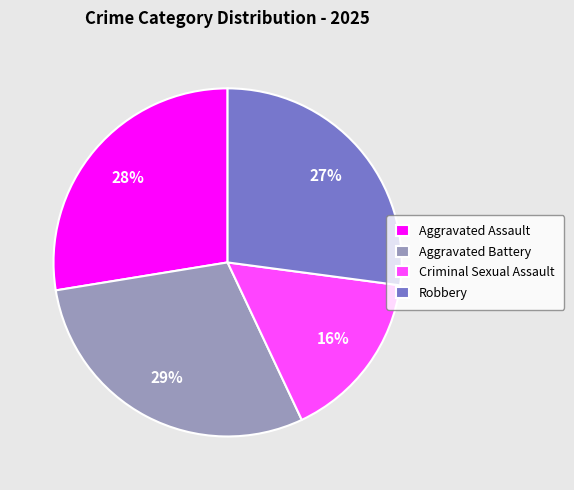

Is Aggravated Assault the majority of the pie?

No